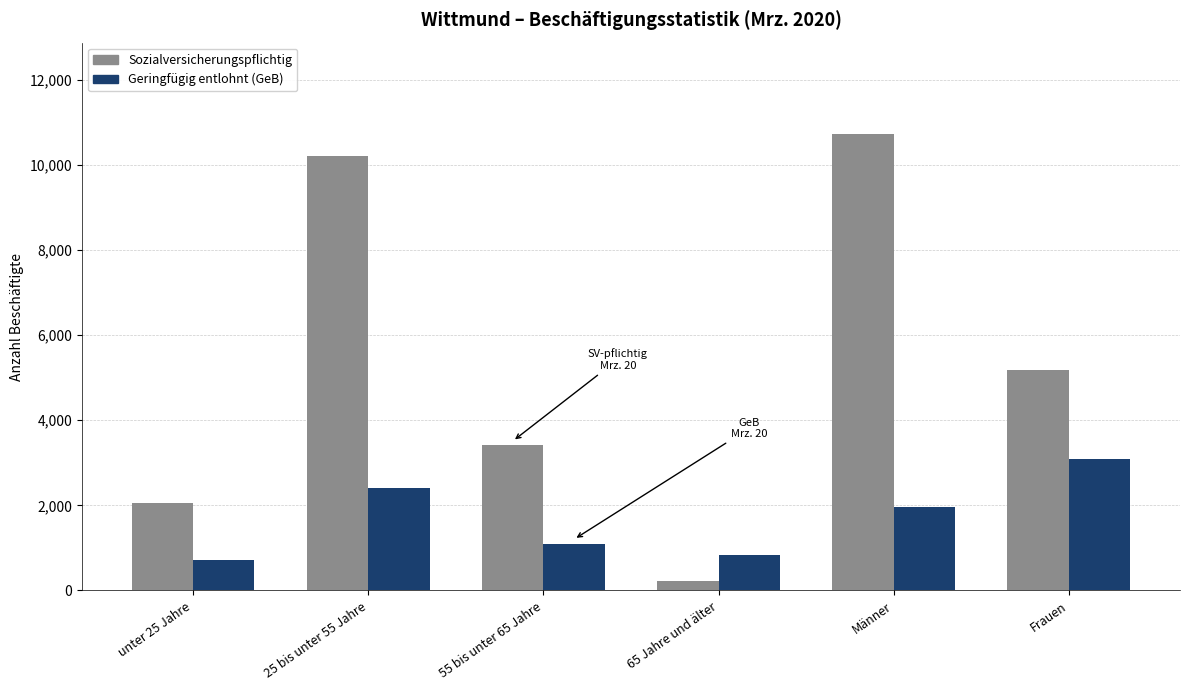

Rank the series by their average value, from highest to lowest.

Sozialversicherungspflichtig, Geringfügig entlohnt (GeB)